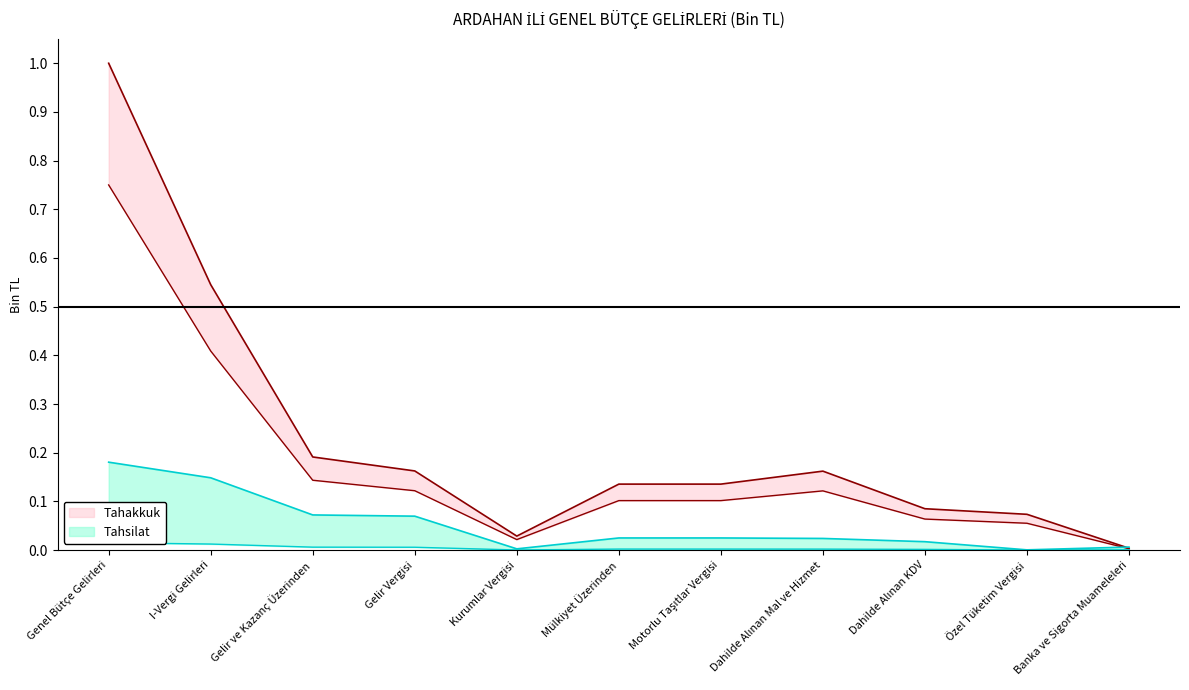

What is the label of the 4th point from the left?

Gelir Vergisi